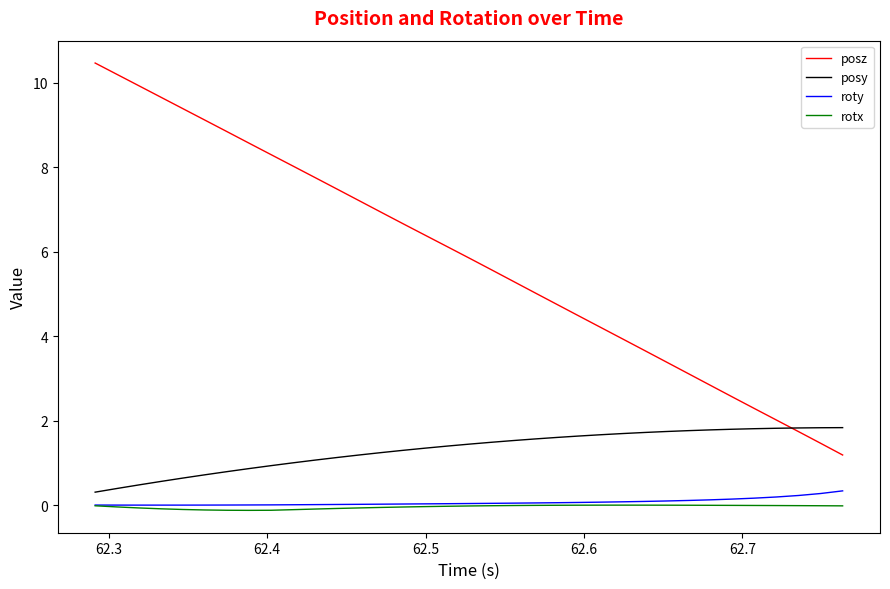

Which series has the largest total across all categories?

posz